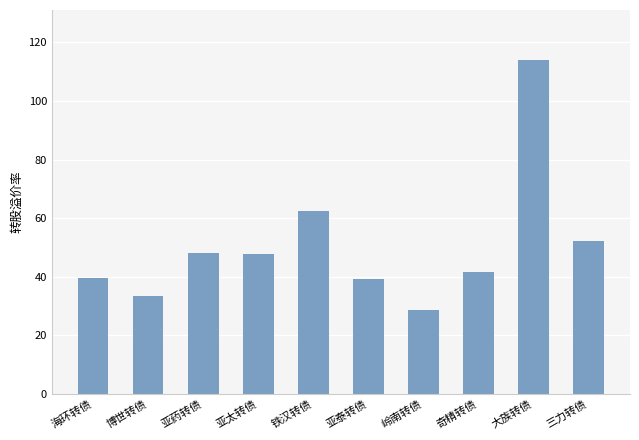

What value does the data have at 亚药转债?

48.1